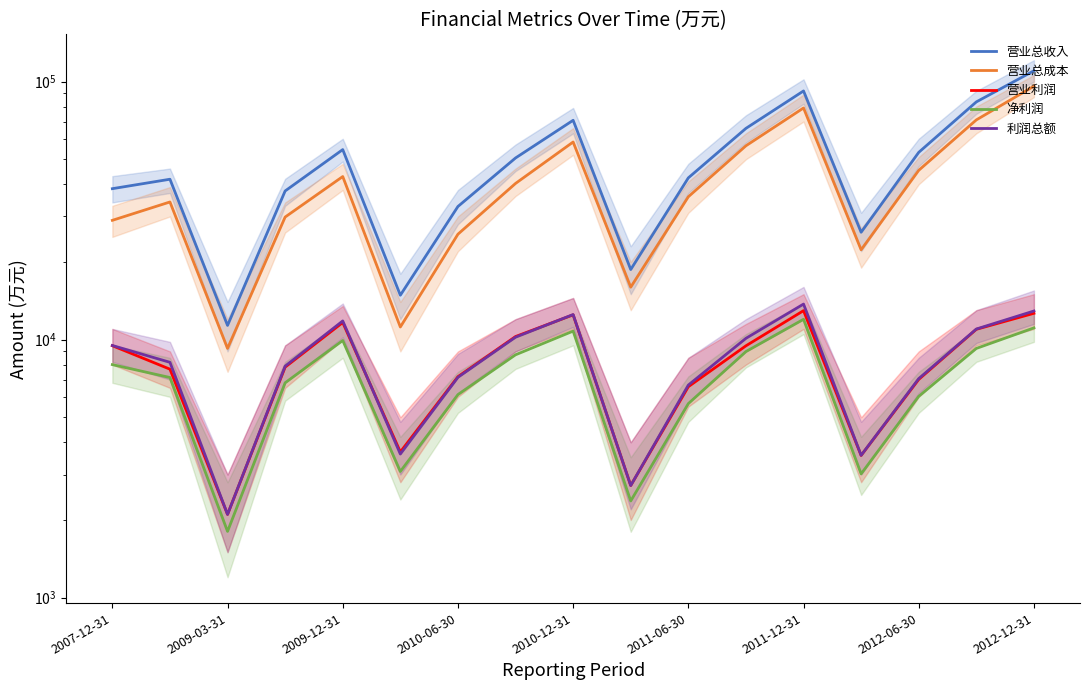

True or false: 营业利润 and 营业总收入 cross at least once.

False